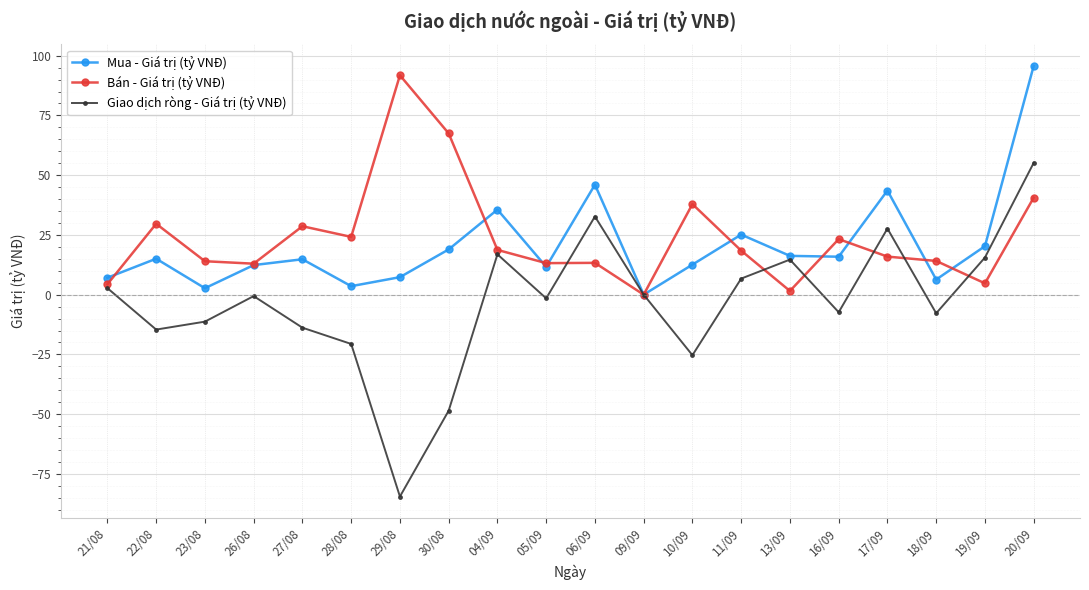

What position from the right is 09/09?

9